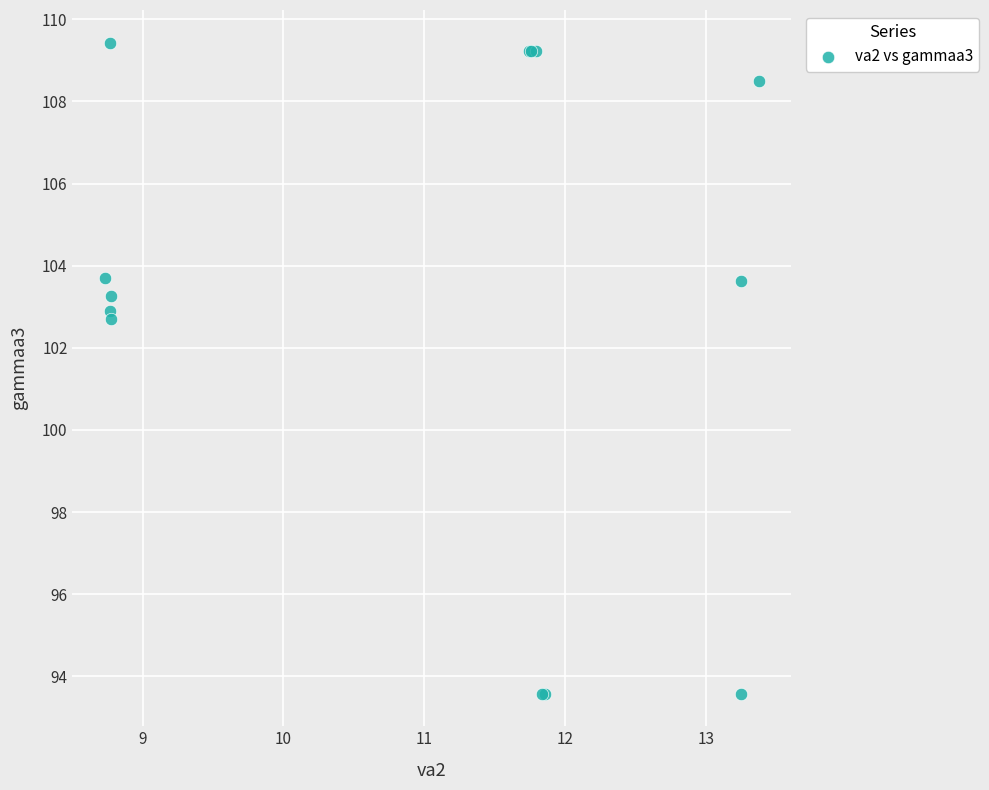

What Y value in the scatter plot is closest to 101?

102.7